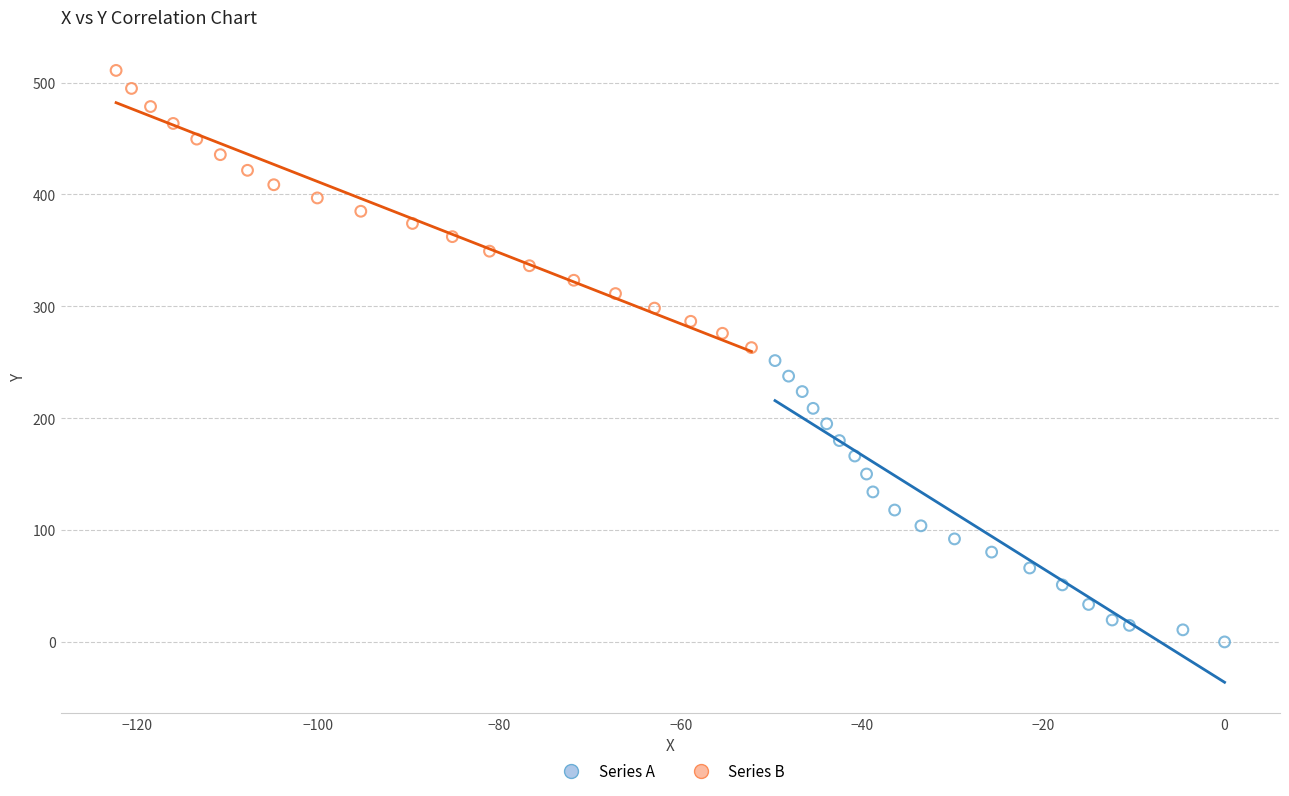

What are all the series names shown in the legend?

Series A, Series B